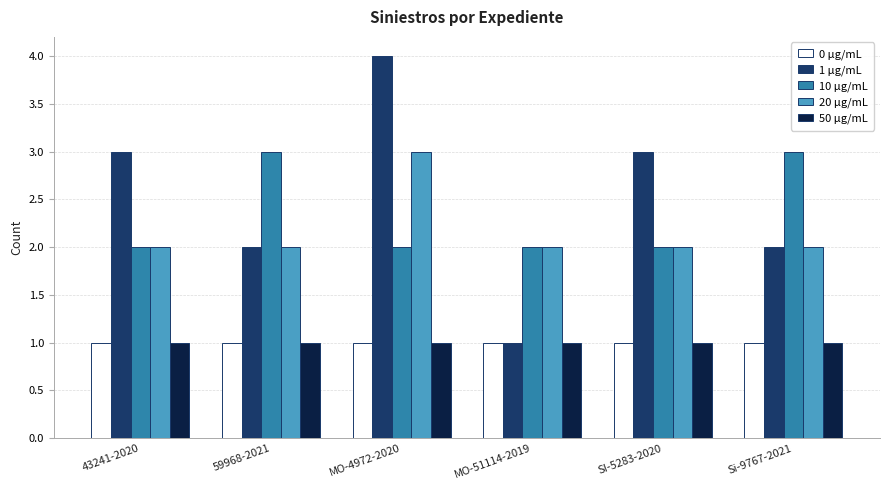

At which category does the chart reach its peak across all series?

MO-4972-2020